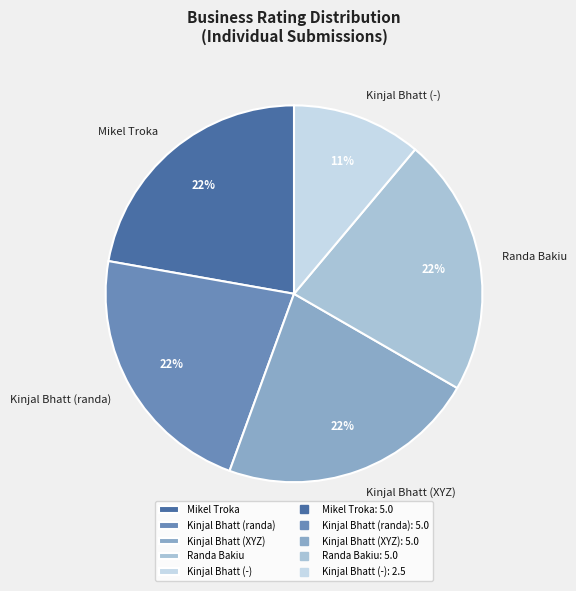

What is the ratio of the value at Kinjal Bhatt (XYZ) to the value at Kinjal Bhatt (randa)?

1.0